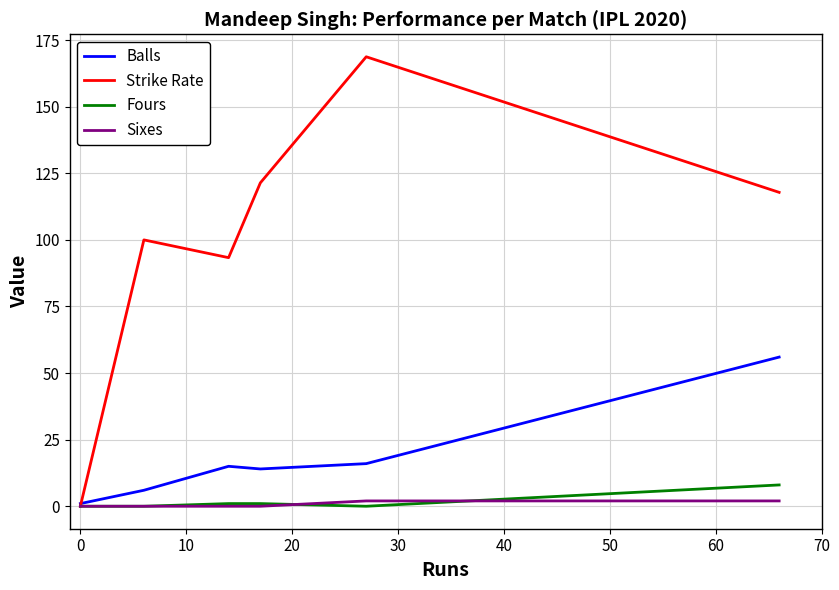

What is the greatest value displayed?

168.8